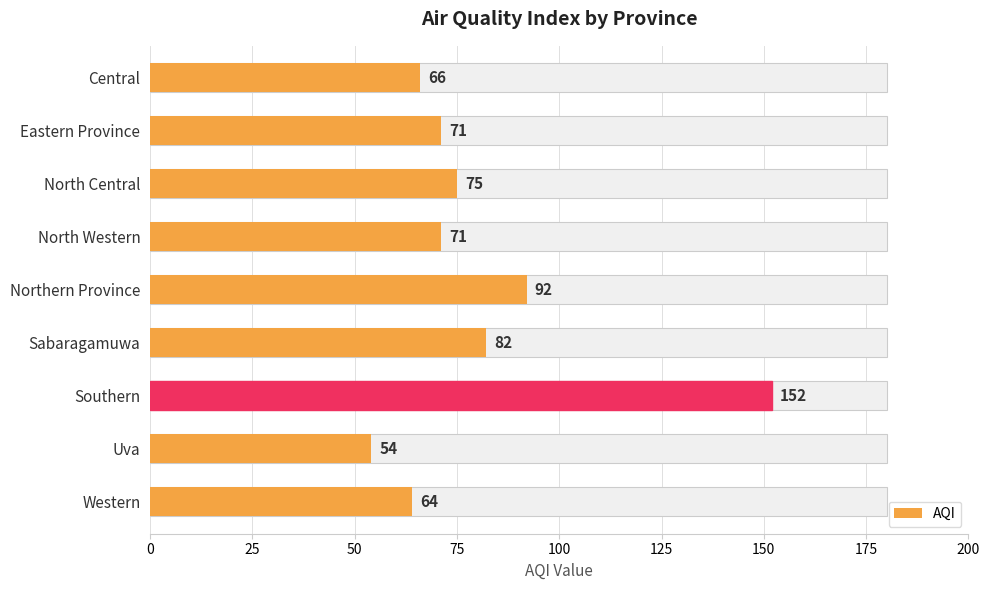

What is the difference between the maximum and minimum values?

98